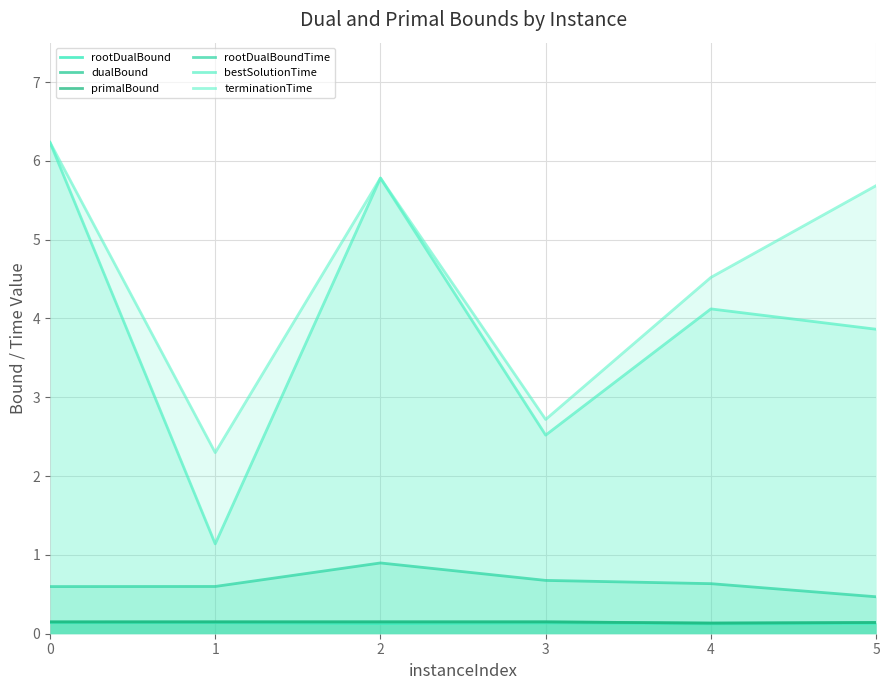

Which series has the largest total across all categories?

terminationTime